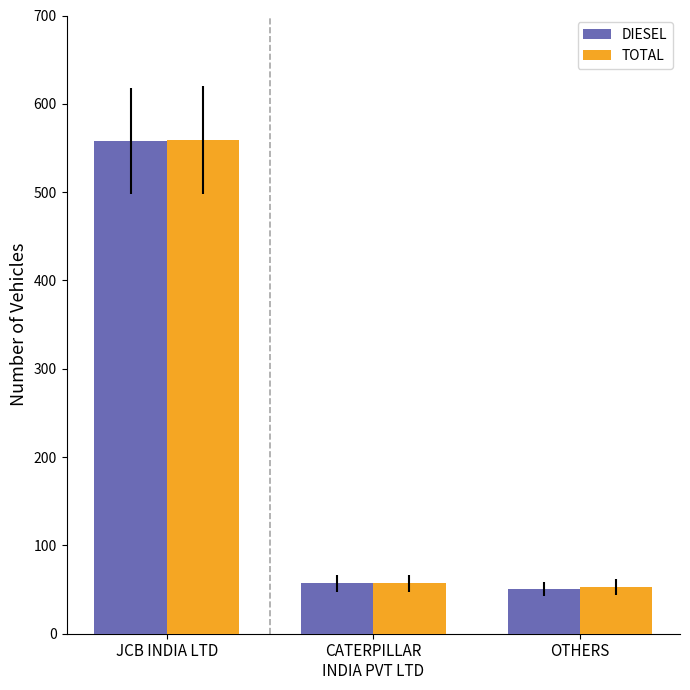

The value of TOTAL at OTHERS is 19. True or false?

False